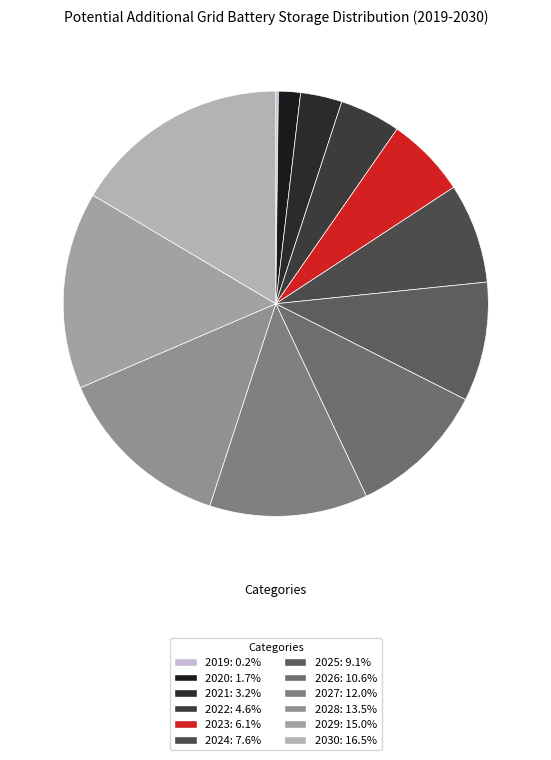

What percentage do 2026 and 2019 together represent?

10.7%